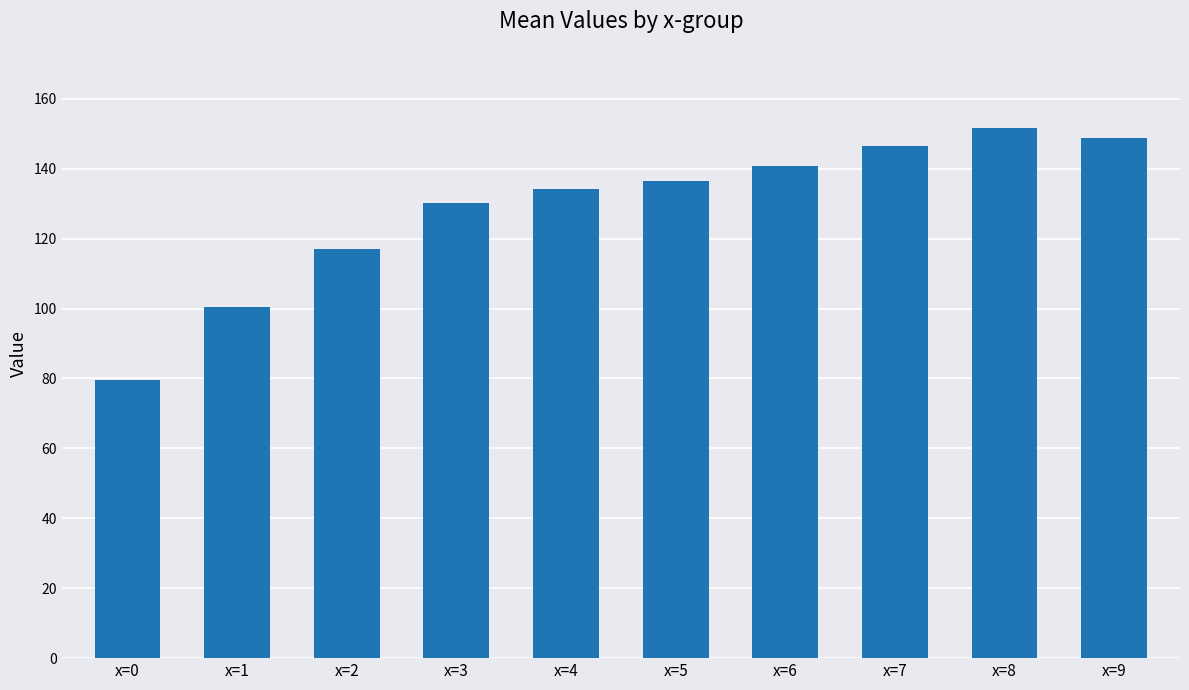

Rank the categories by value from lowest to highest.

x=0, x=1, x=2, x=3, x=4, x=5, x=6, x=7, x=9, x=8